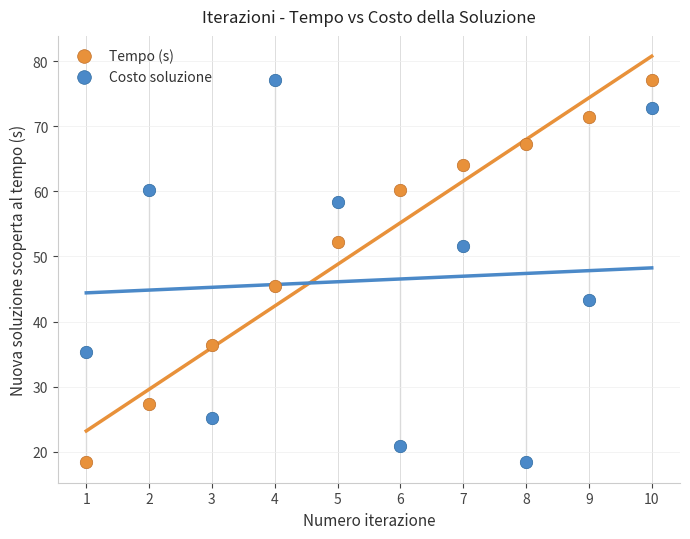

What are all the series names shown in the legend?

Tempo (s), Costo soluzione